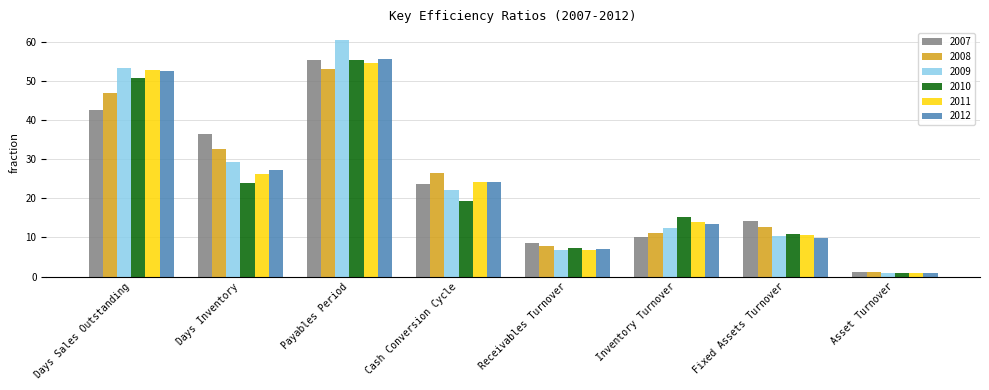

At which category is the sum across all series the highest?

Payables Period